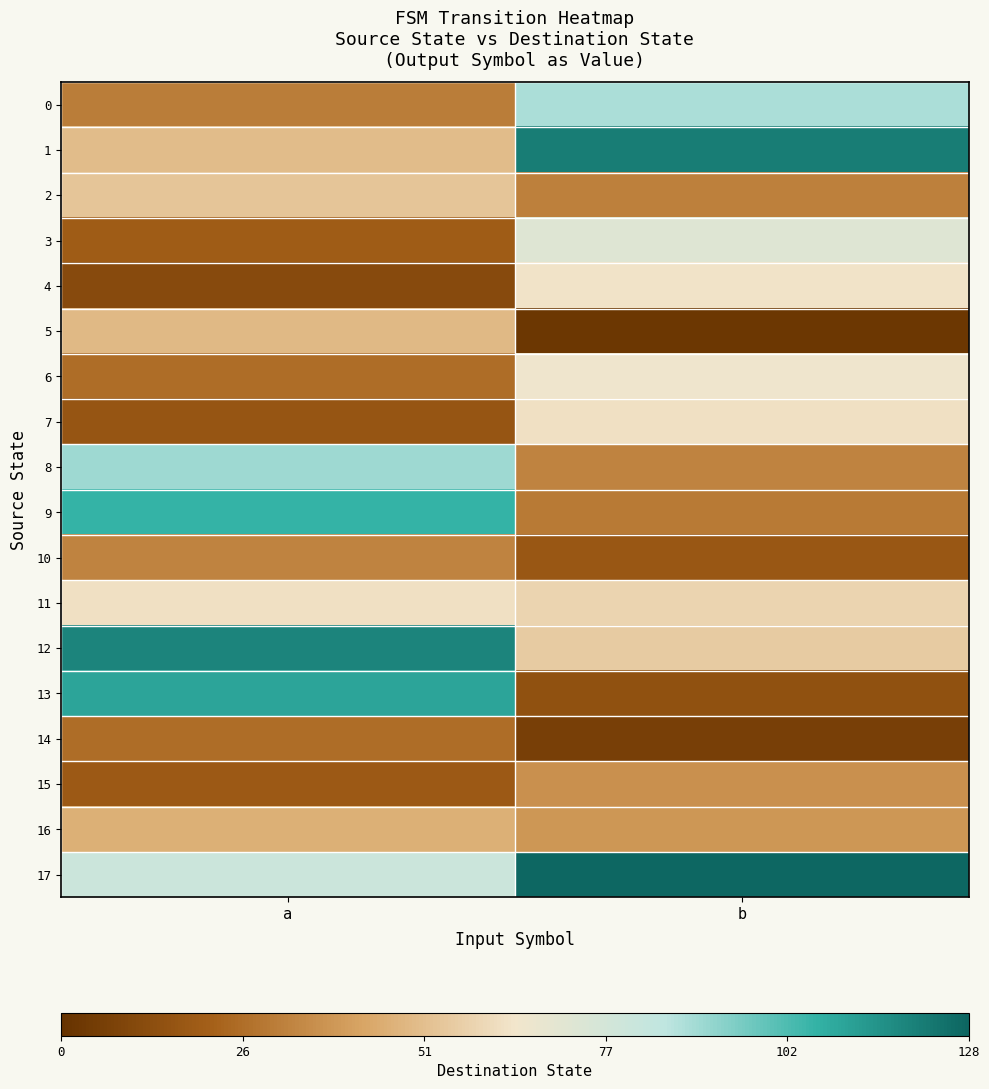

Count the number of categories in the chart.

2